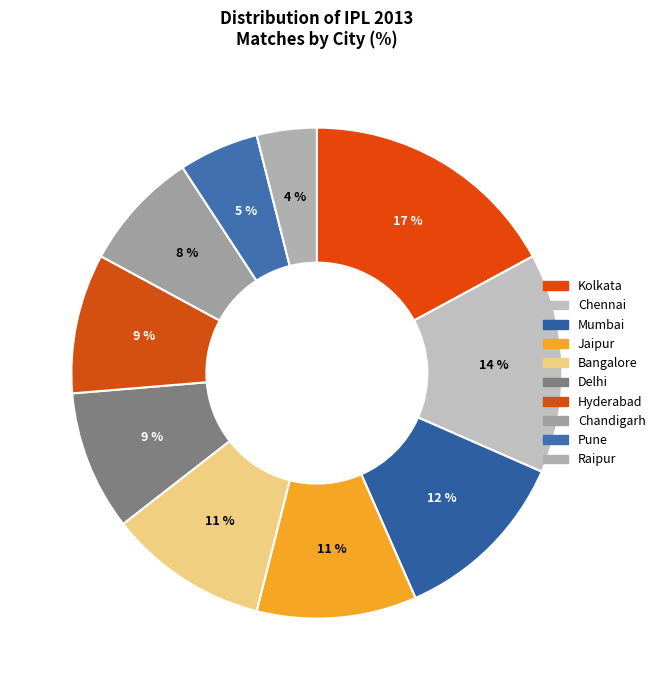

Is it true that Pune is 5% of the pie?

True